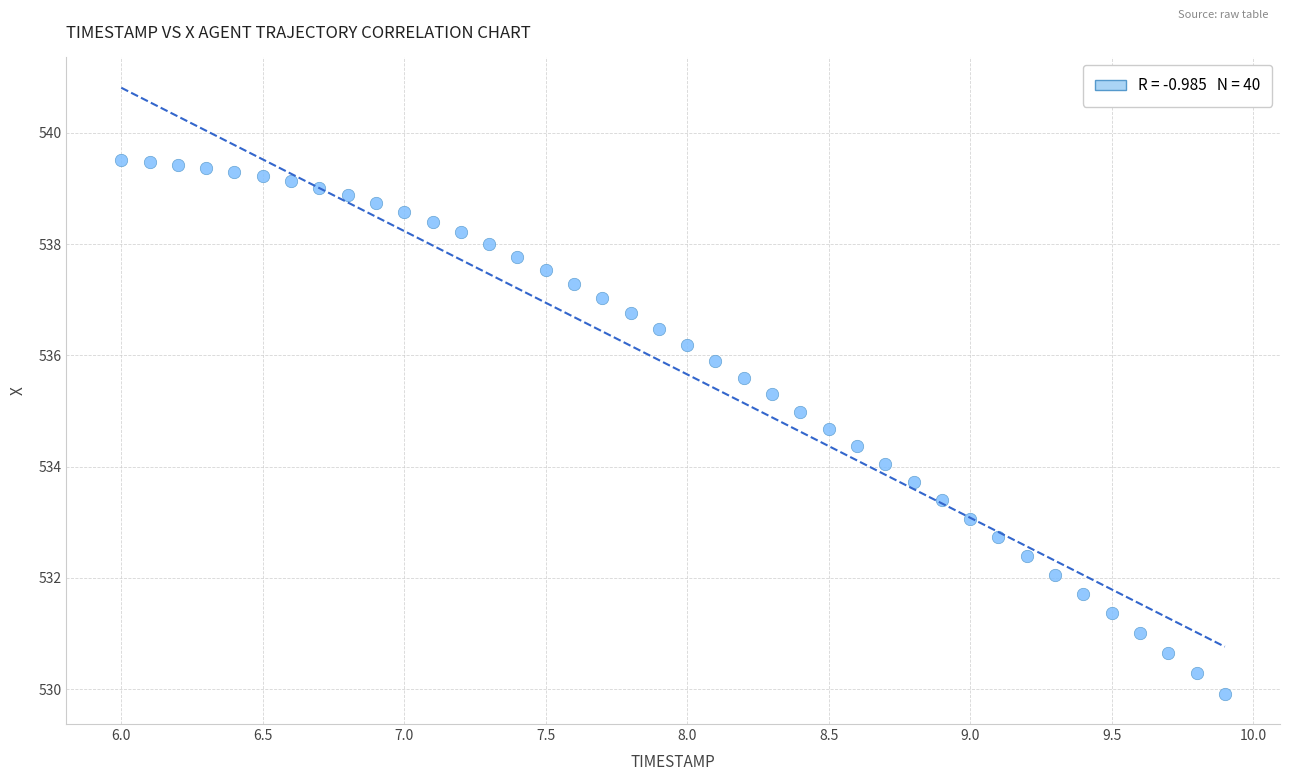

What is the range of X values (max minus min)?

3.9